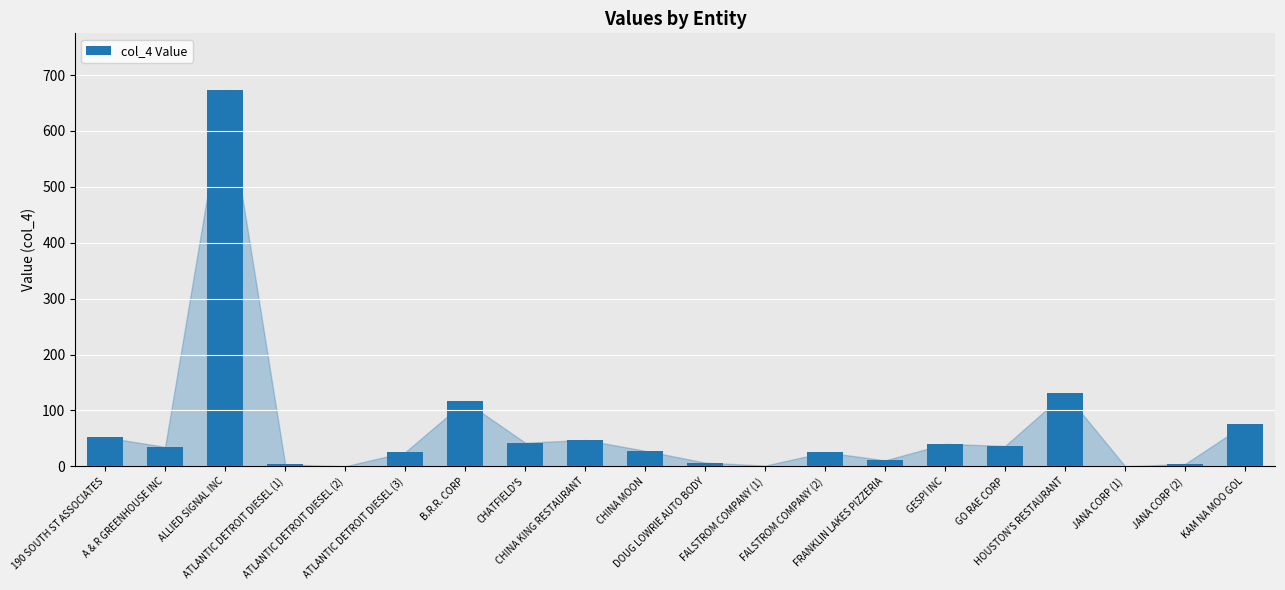

What is the greatest value displayed?

673.6